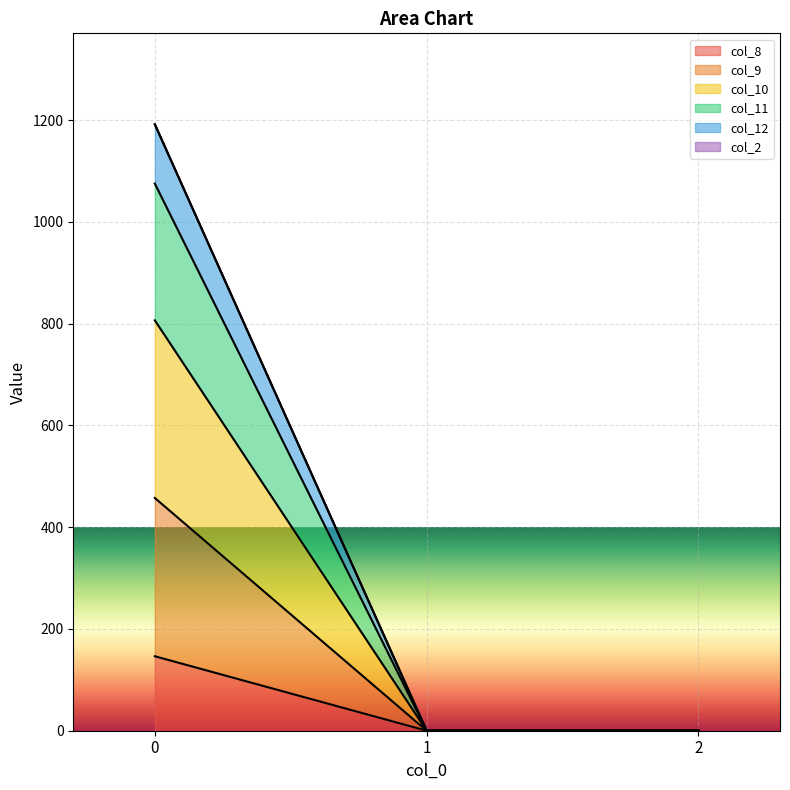

What is the highest value of the col_8 series?

146.4